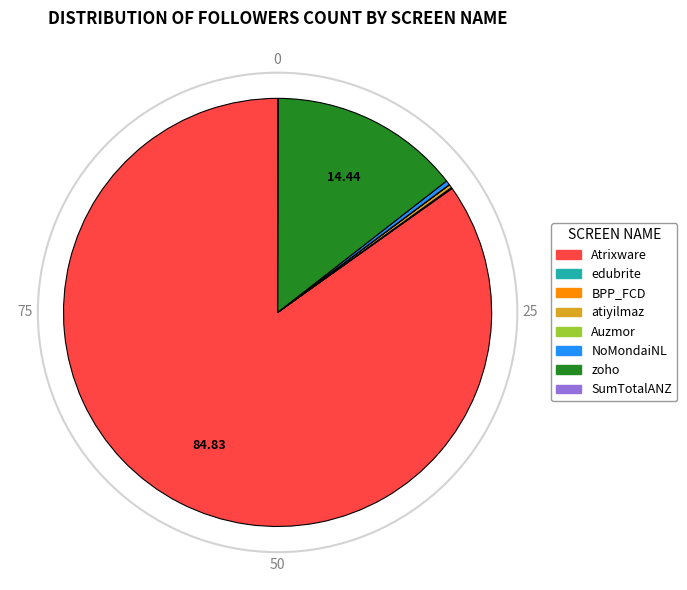

Is there any slice that represents more than half of the pie?

Yes